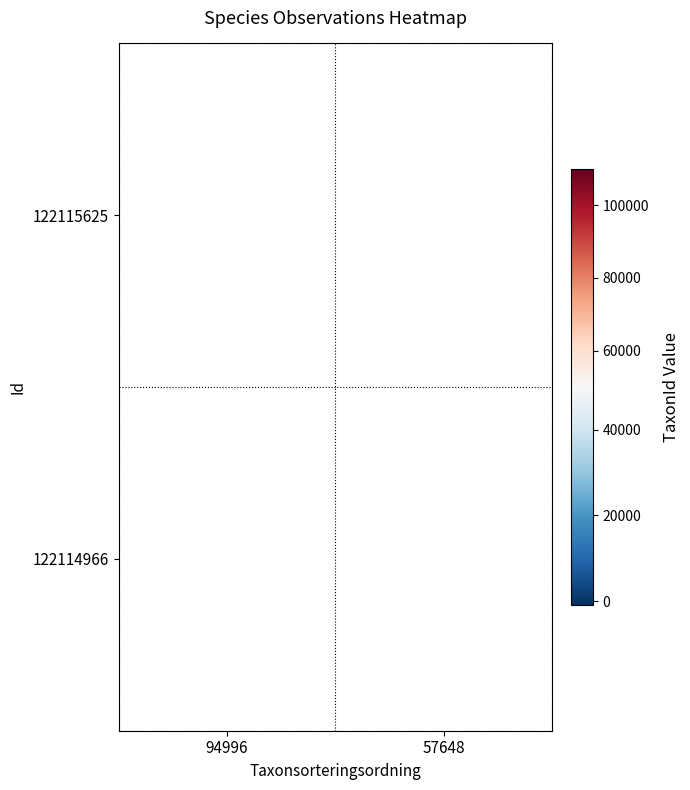

True or false: 122114966 has a value of 36903 at 57648.

False